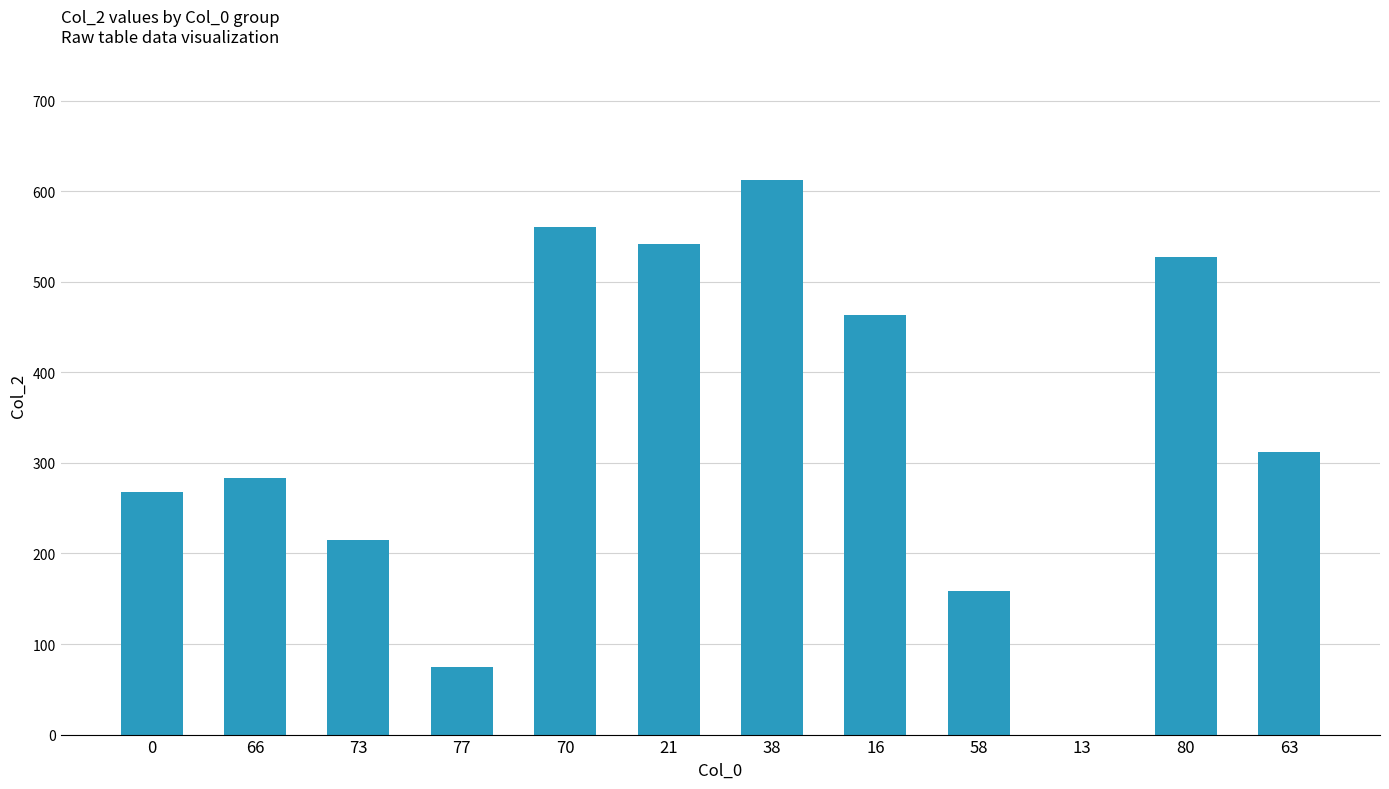

Reading right to left, extract all data points from this chart.

63=312	80=528	13=0	58=159	16=463	38=613	21=542	70=561	77=75	73=215	66=283	0=268